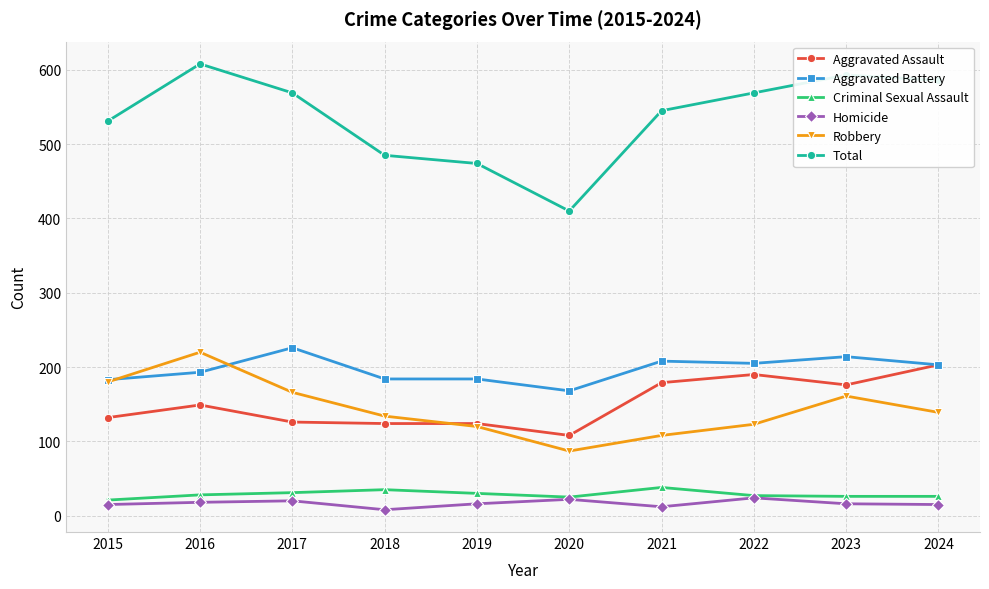

At which category does Total reach its first local peak?

2016